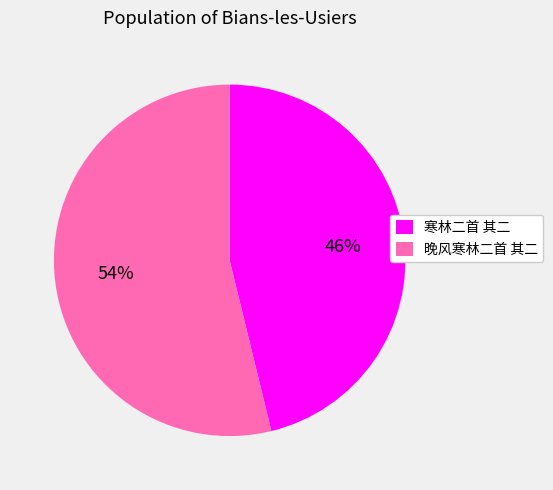

Is there a majority slice in this chart?

Yes